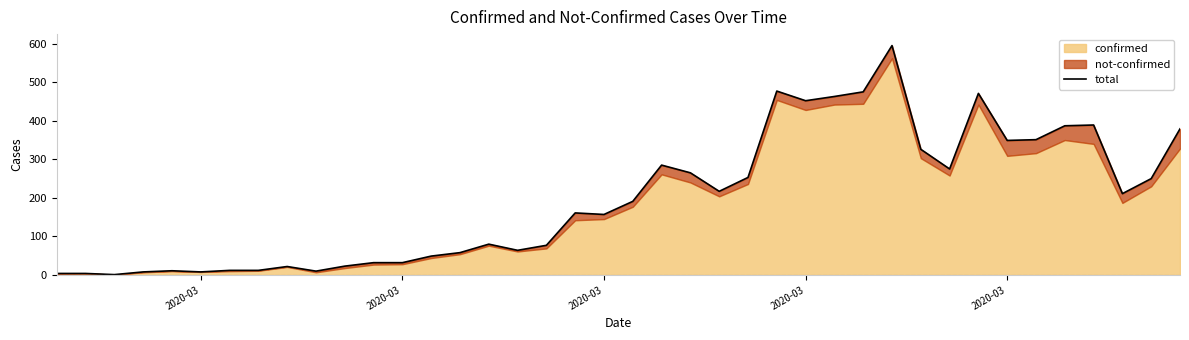

What is the value of the 22nd point from the left?

285